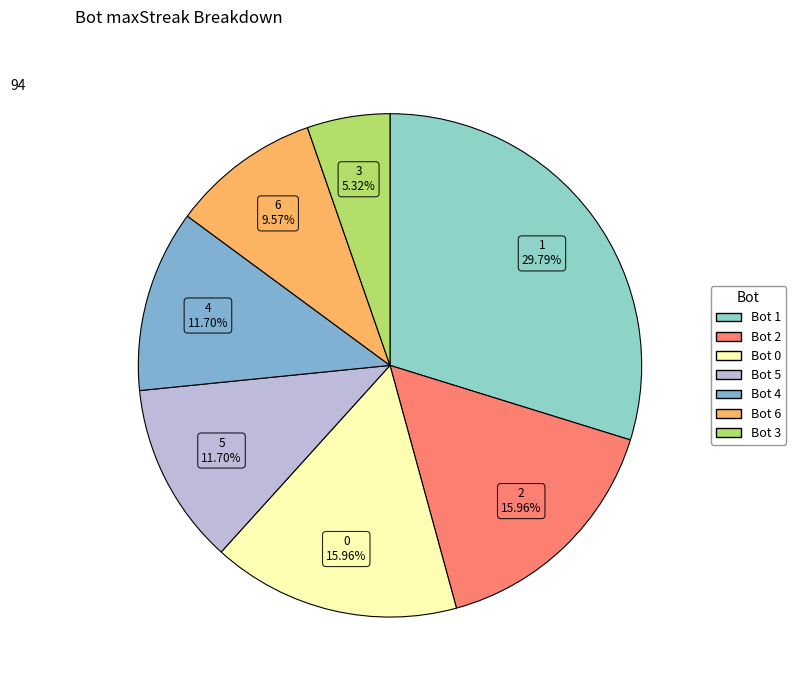

How many slices are in this pie chart?

7